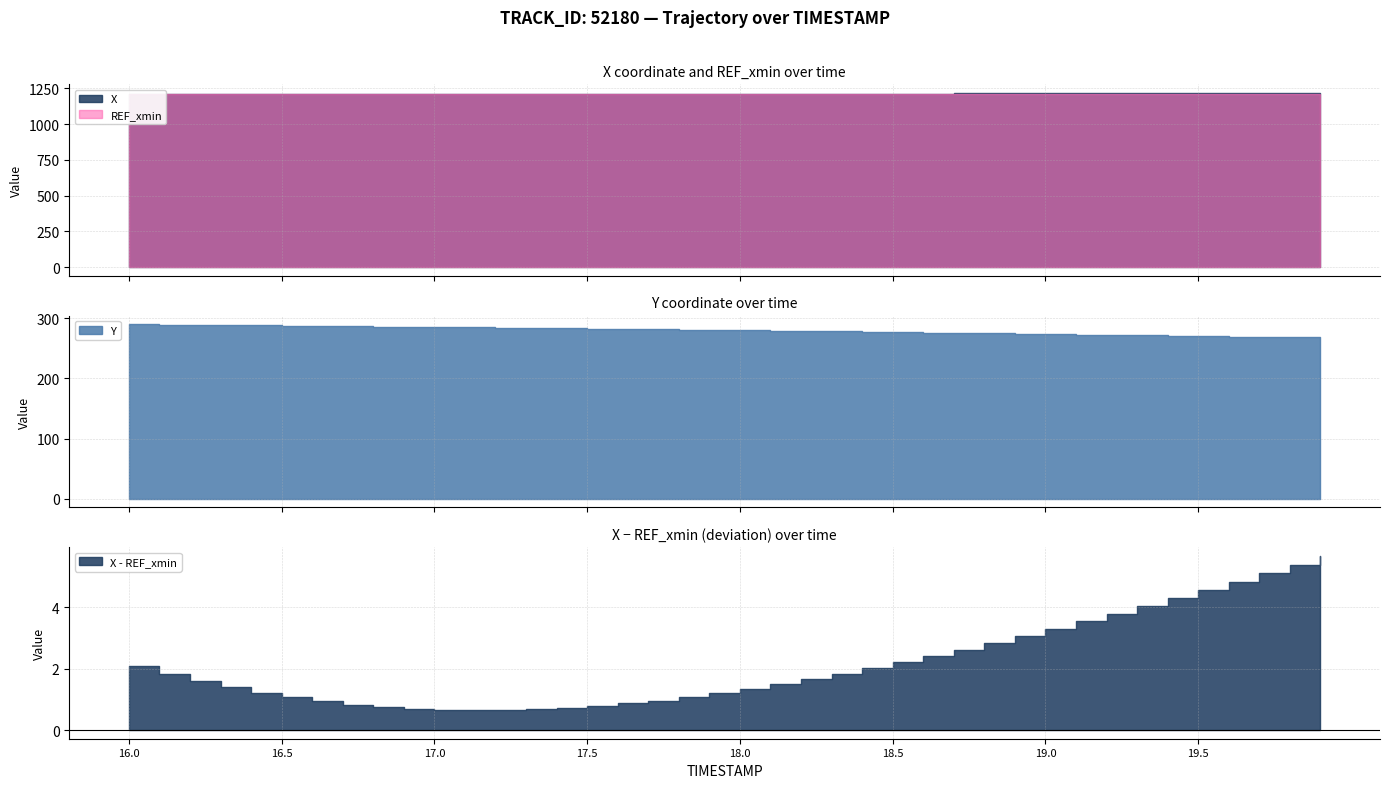

True or false: X and REF_xmin cross at least once.

False